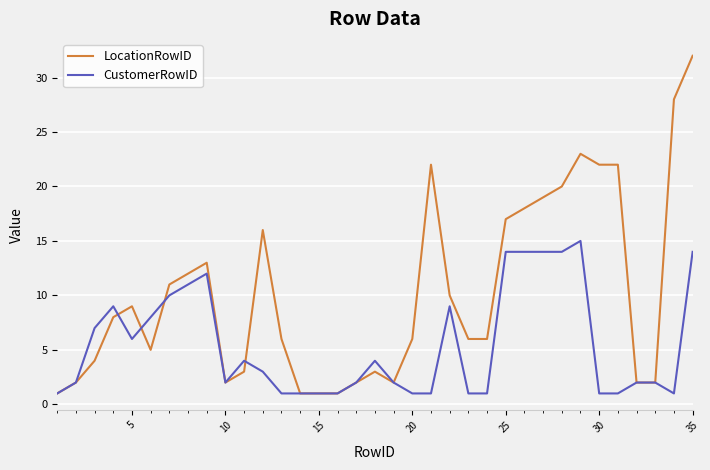

Rank the series by their average value, from lowest to highest.

CustomerRowID, LocationRowID